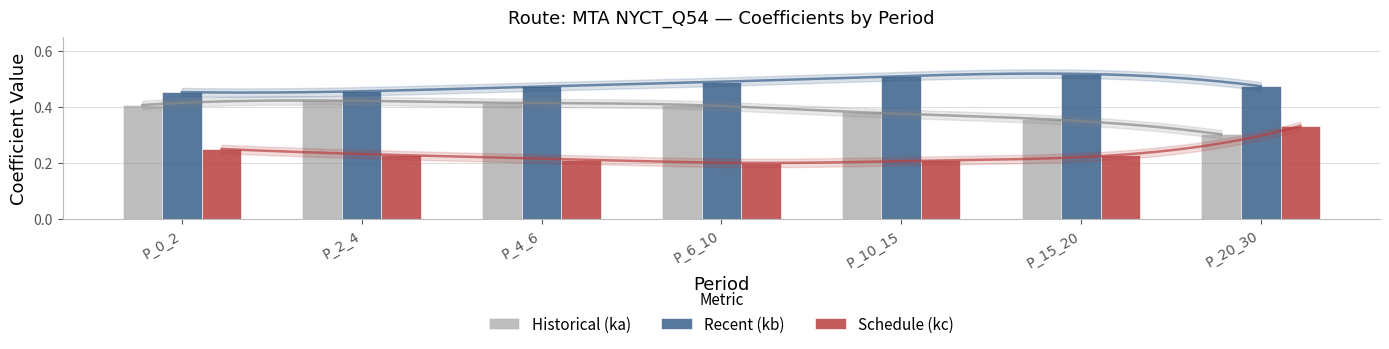

Which has a higher value, P_15_20 or P_6_10?

P_6_10